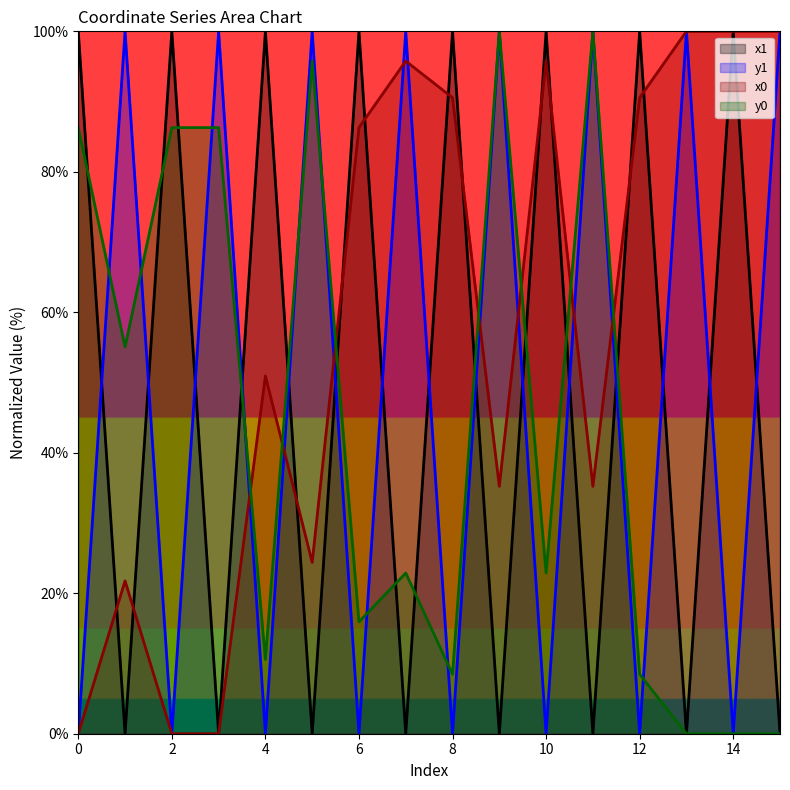

List the labels in order of y1 value, smallest first.

12, 14, 4, 8, 0, 2, 10, 6, 7, 1, 3, 11, 5, 9, 13, 15